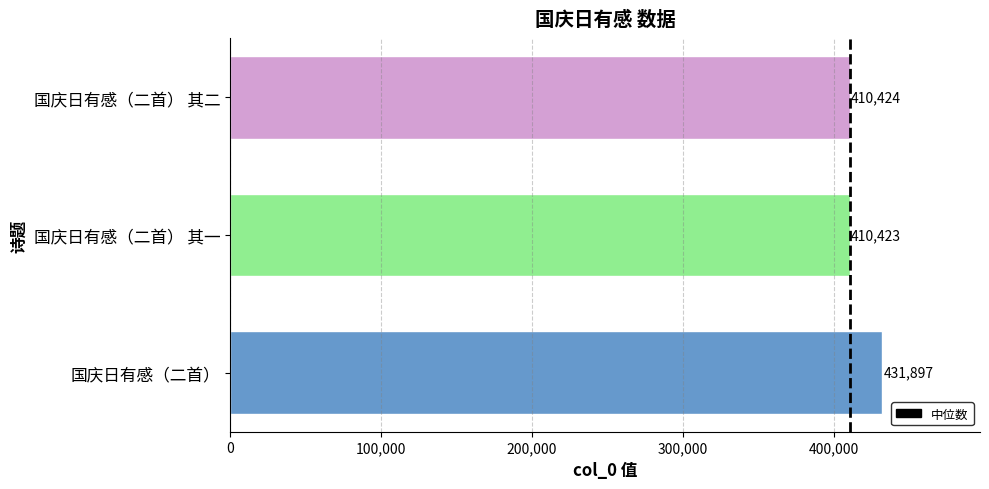

What position from the top is 国庆日有感（二首） 其一?

2